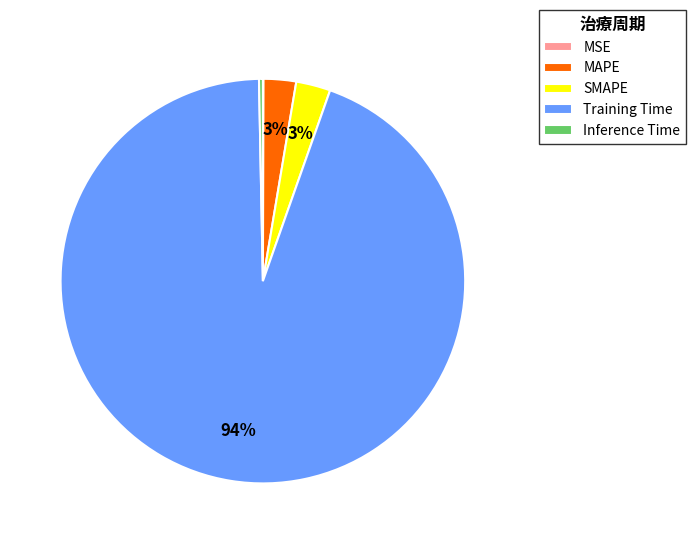

Do Inference Time and MAPE together represent more than half of the pie?

No